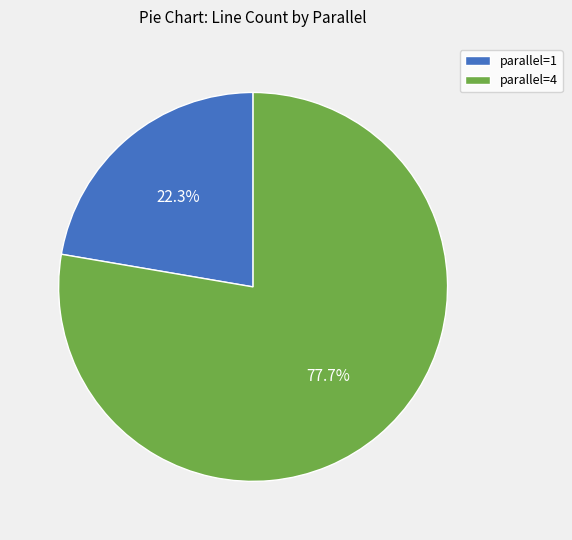

Which slice represents more than half of the pie?

parallel=4